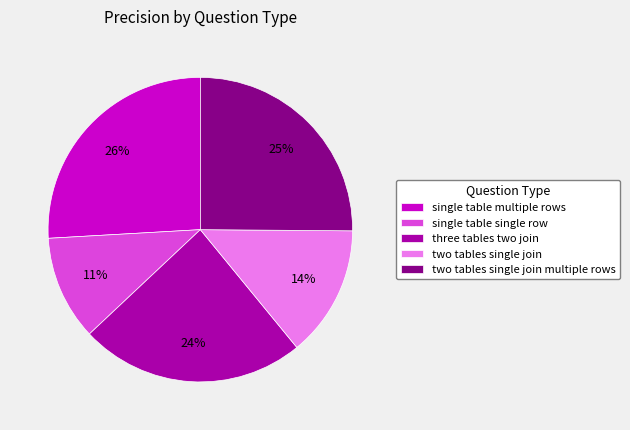

Do single table single row and two tables single join multiple rows together represent more than half of the pie?

No